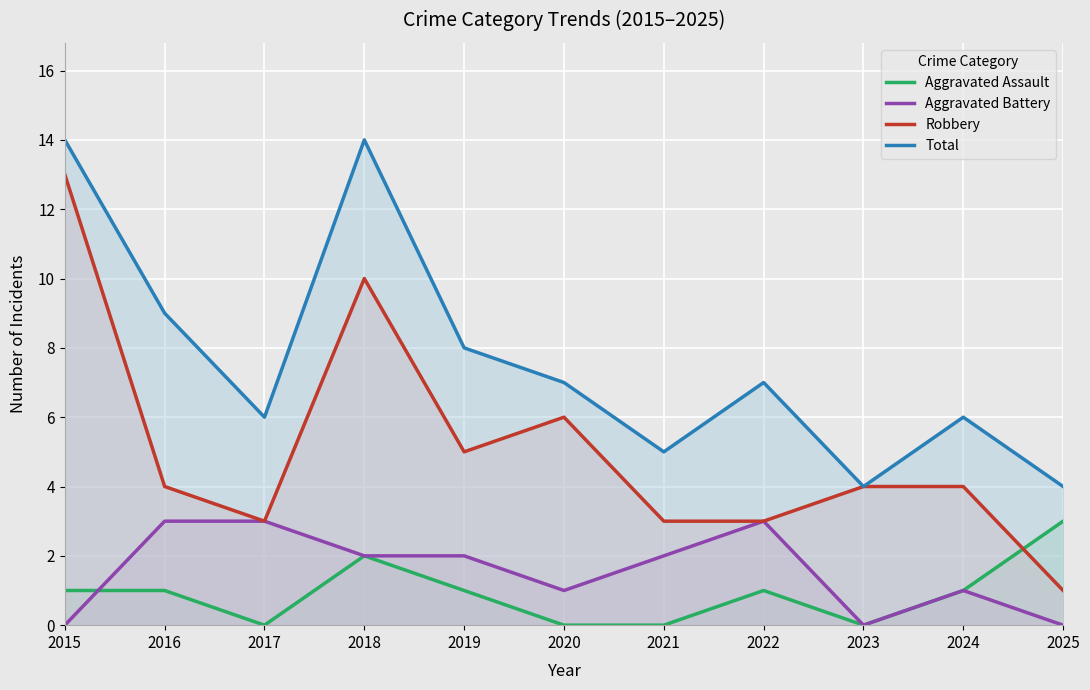

What is the difference between the Robbery values at 2015 and 2024?

9